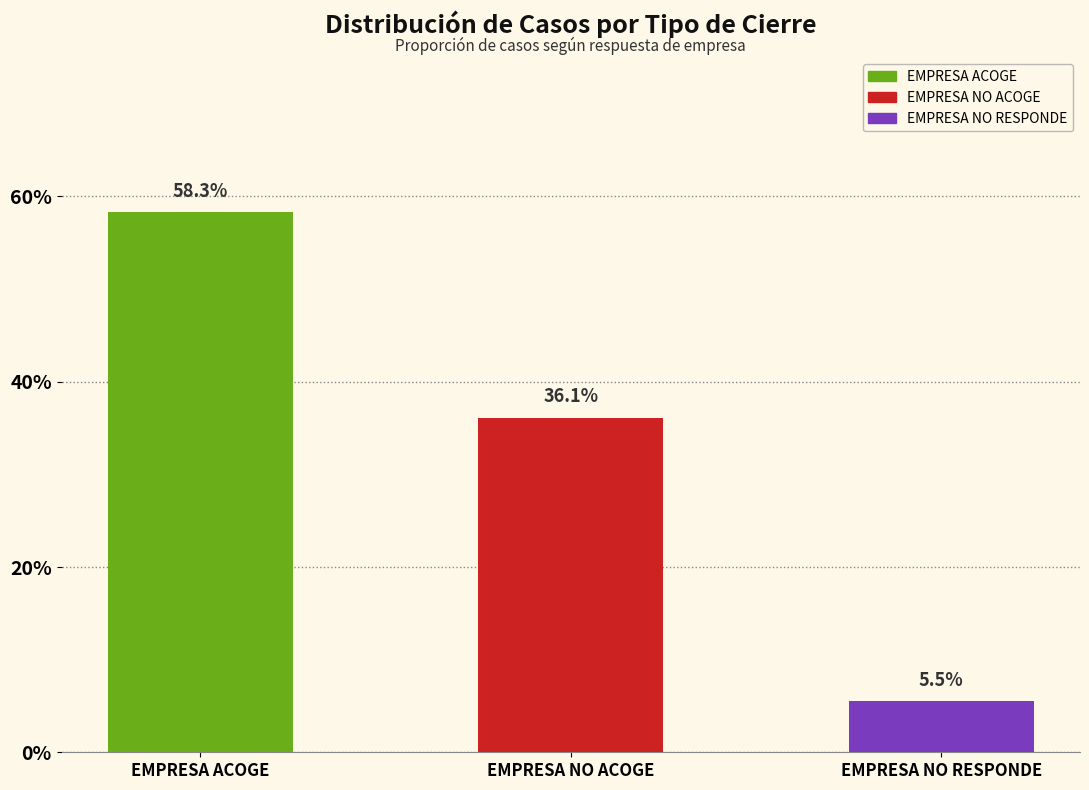

Does the chart contain any negative values?

No